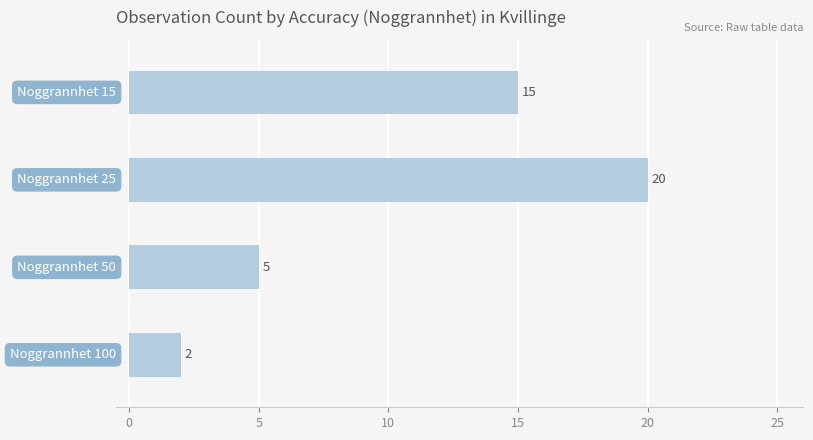

What is the sum of all values?

42